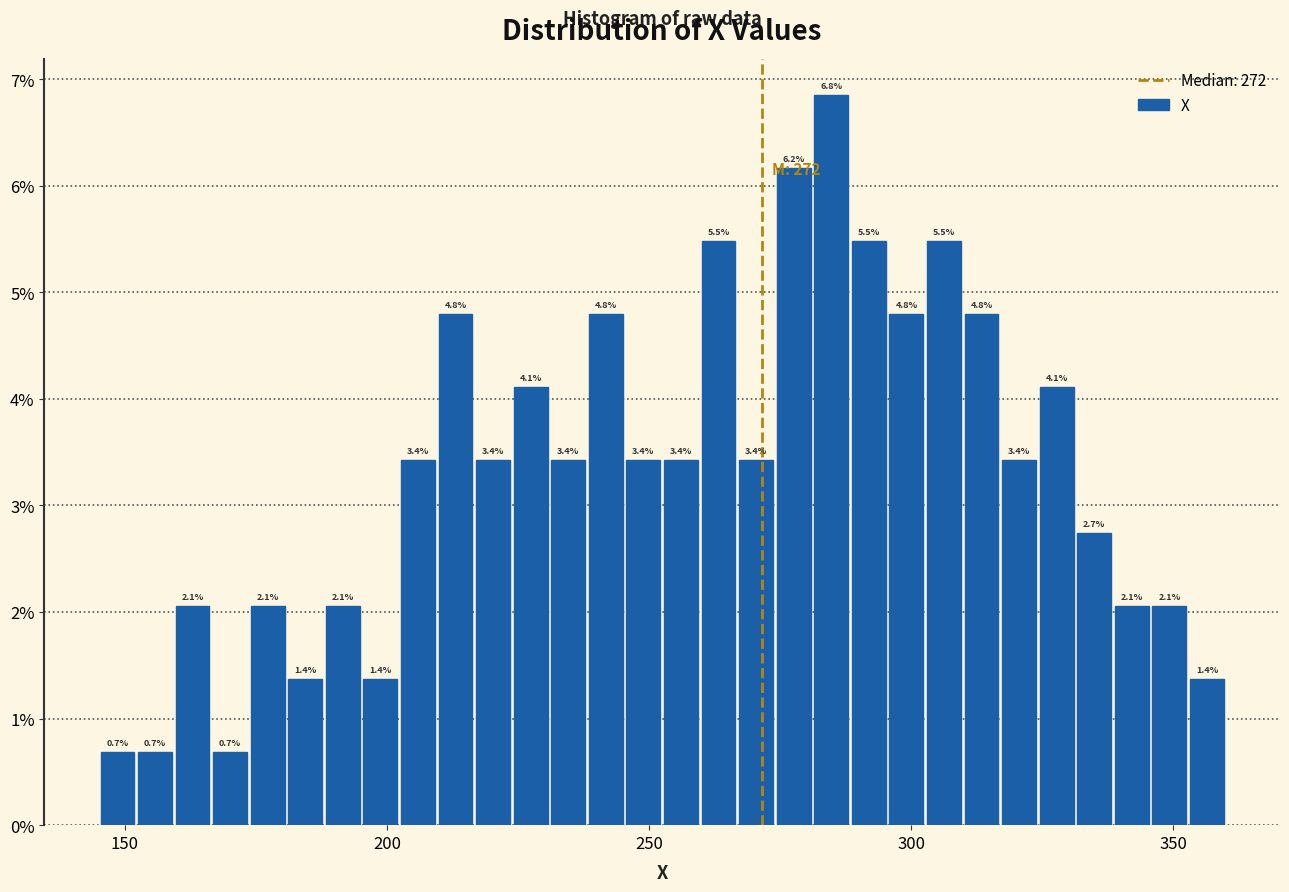

Around what value on the x-axis is the tallest bar? Give the approximate position of its centre, as read against the axis.

285